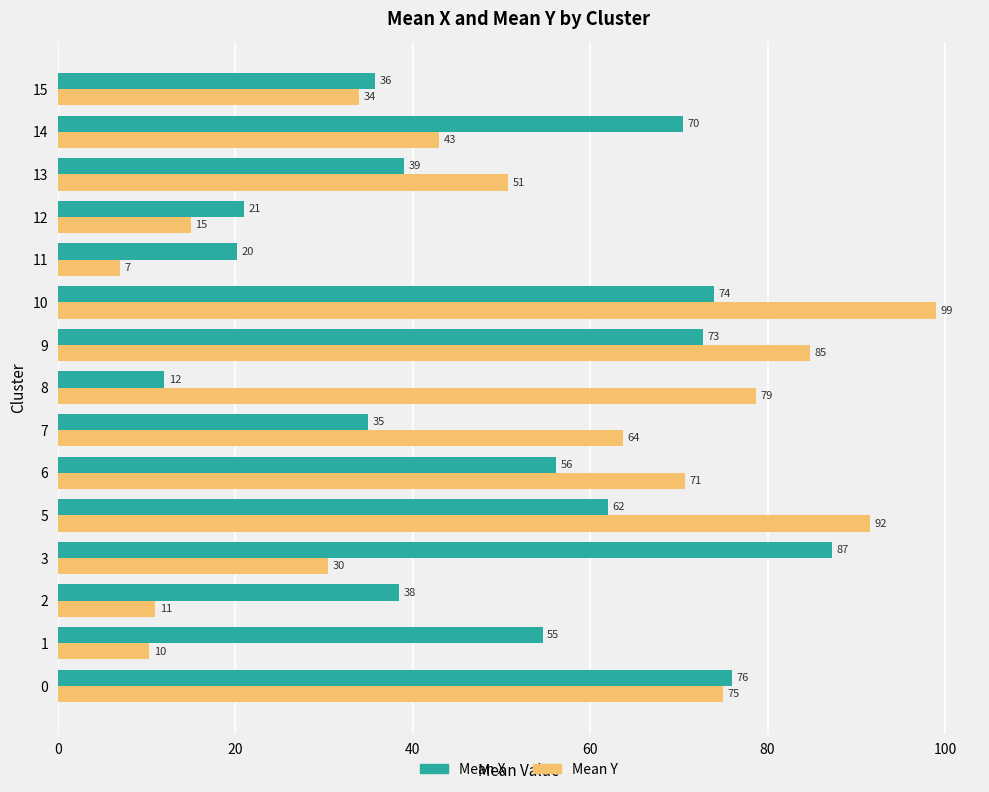

Which series has the widest spread of values?

Mean Y